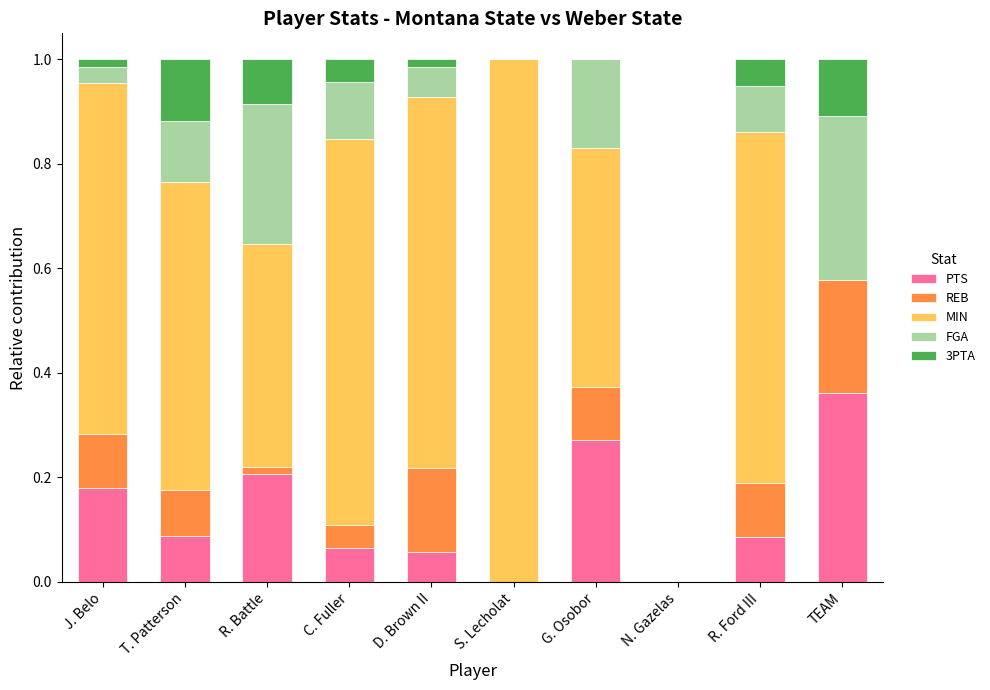

What is the sum of all PTS values?

1.3